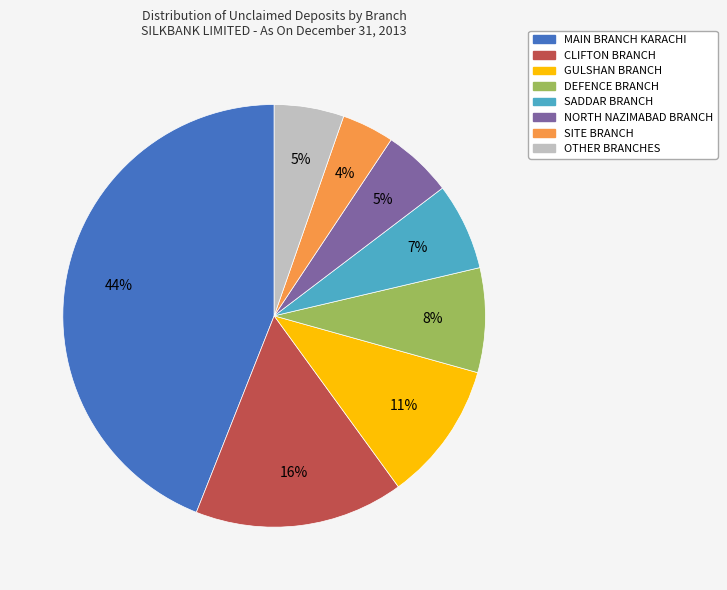

Is there a majority slice in this chart?

No